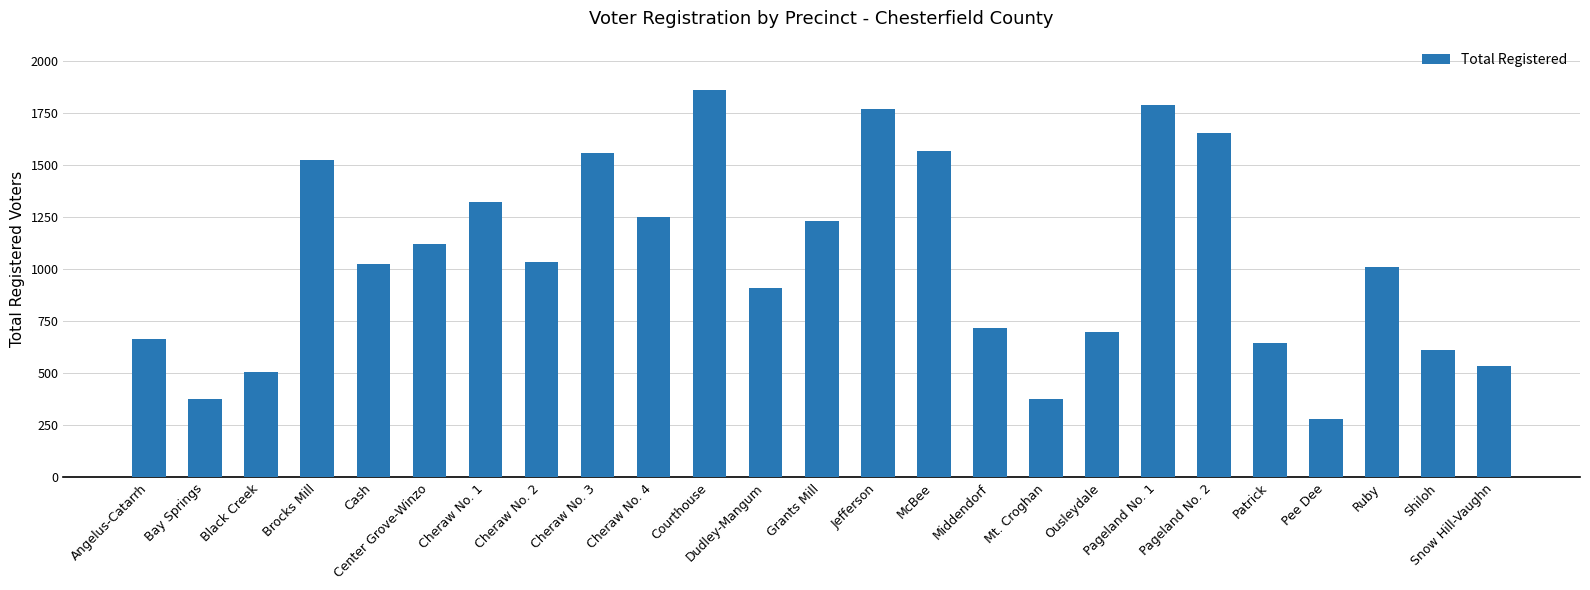

Are the bars horizontal?

No